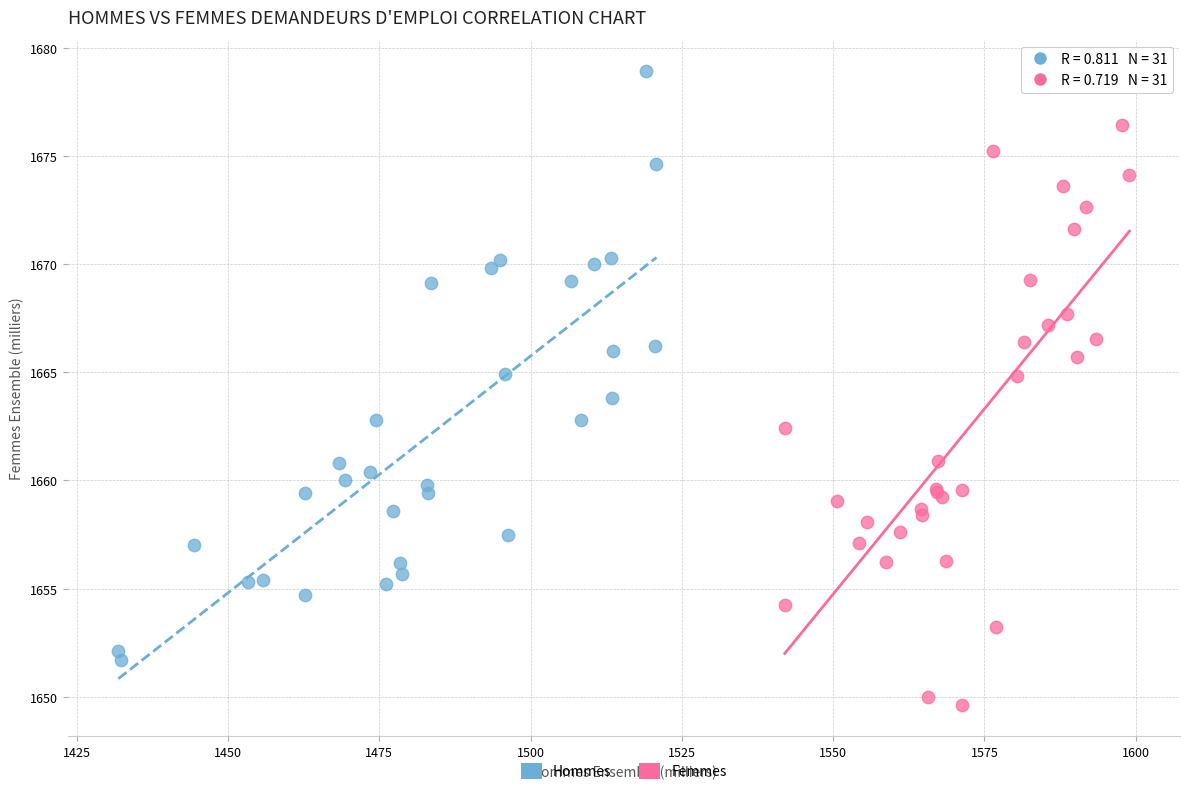

Which series has the widest spread of Y values?

Hommes